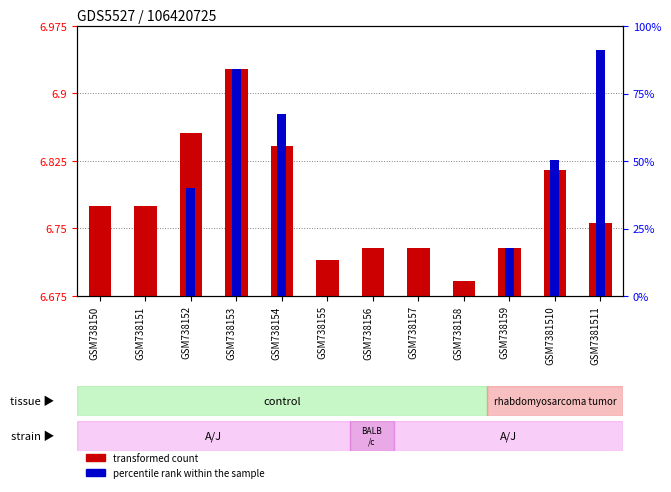

The value of transformed count at GSM738155 is 0.0. True or false?

False